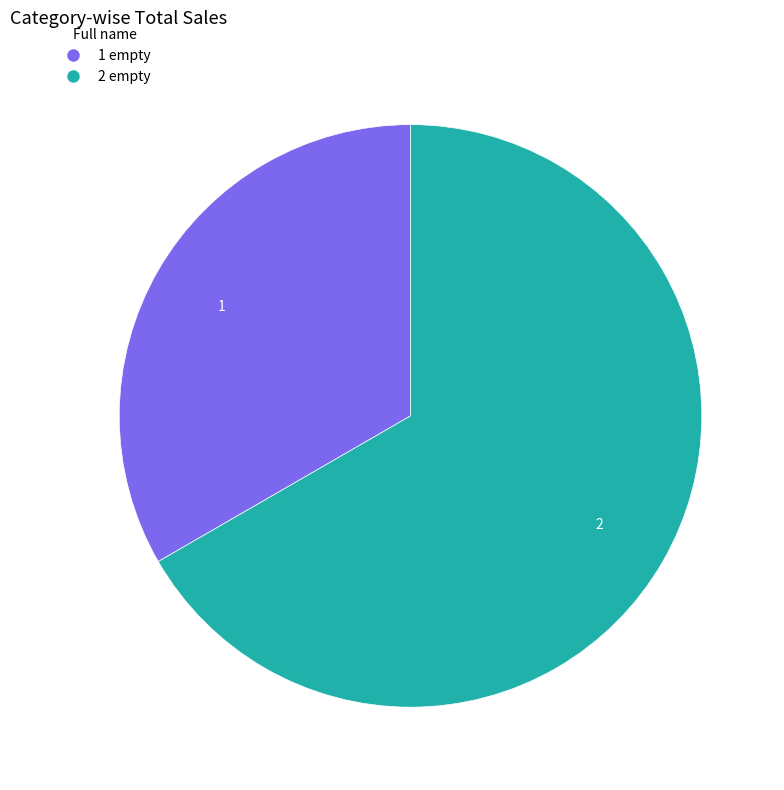

What is the majority slice?

2 empty